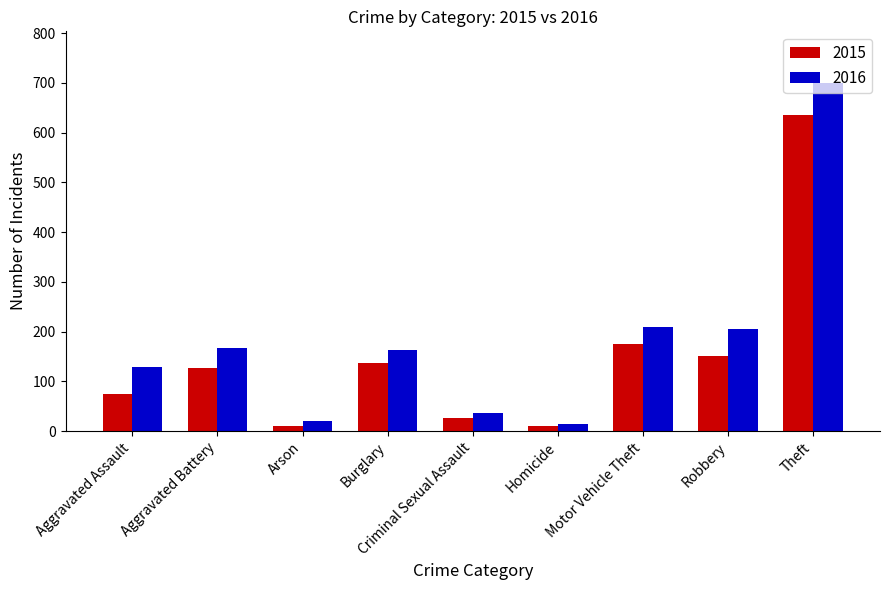

What is the sum of all 2015 values?

1346